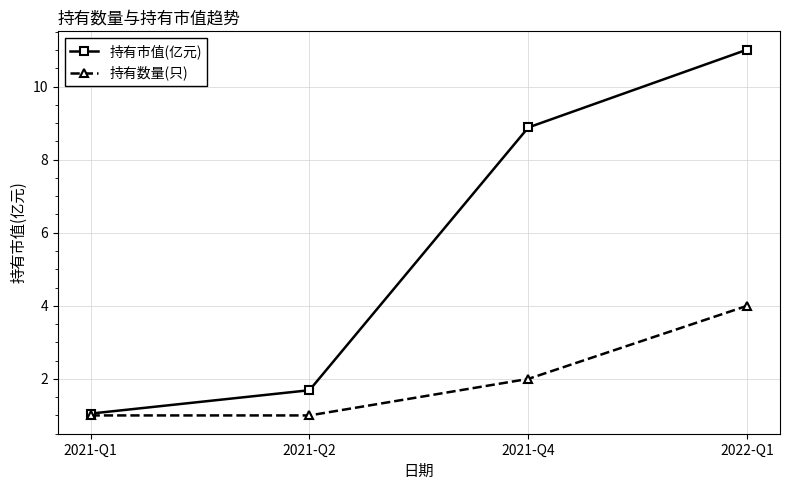

Which category has the highest value in the 持有数量(只) series?

2022-Q1